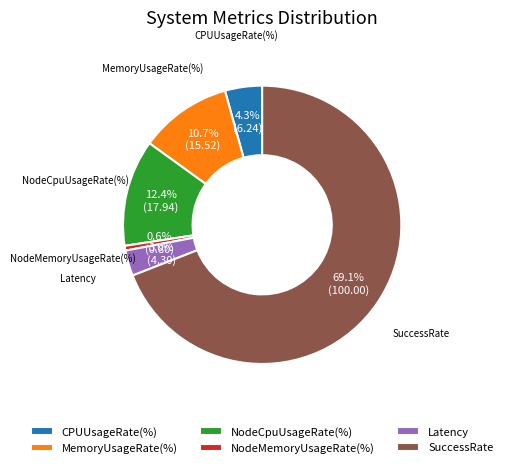

To the nearest percent, what portion does MemoryUsageRate(%) represent?

11%